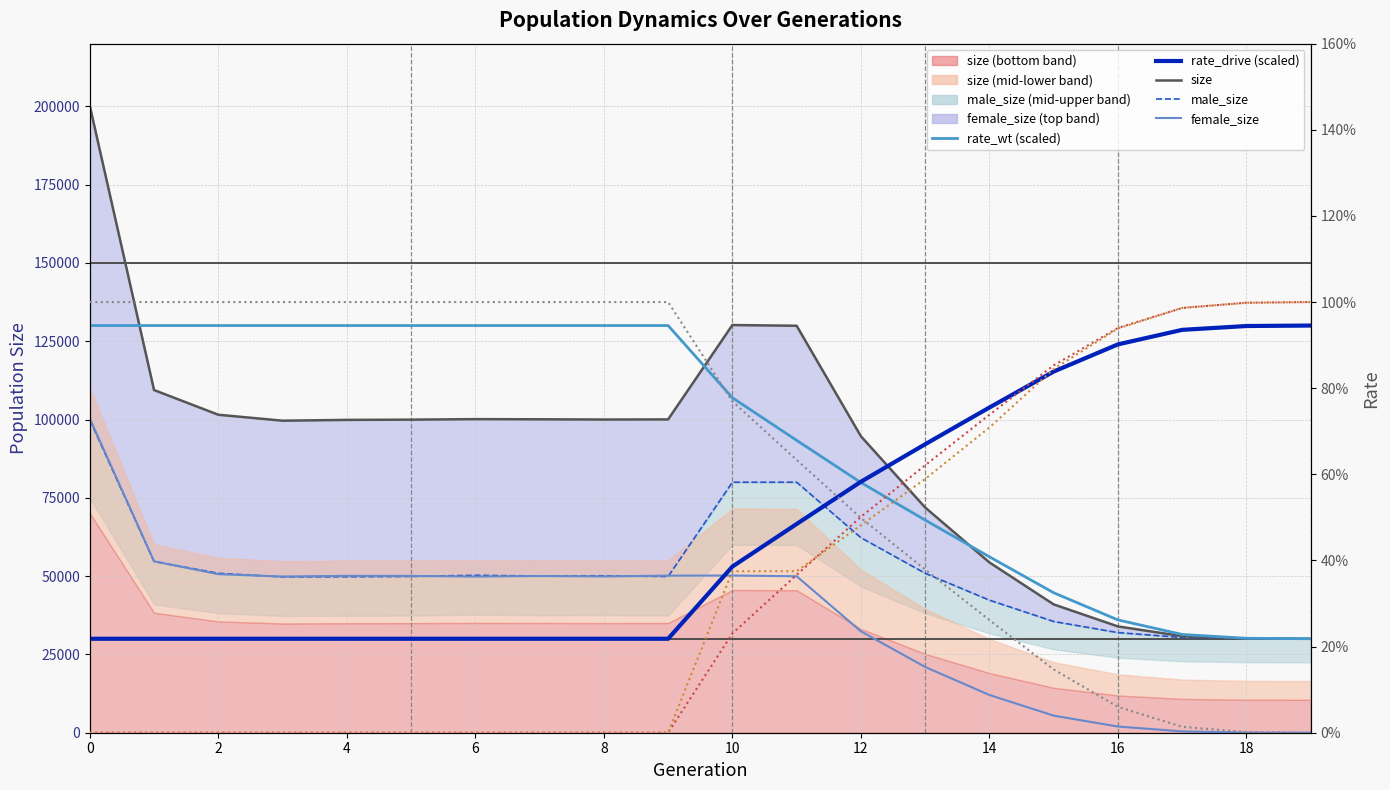

Between which two adjacent categories do rate_wt and rate_drive first intersect?

11 and 12